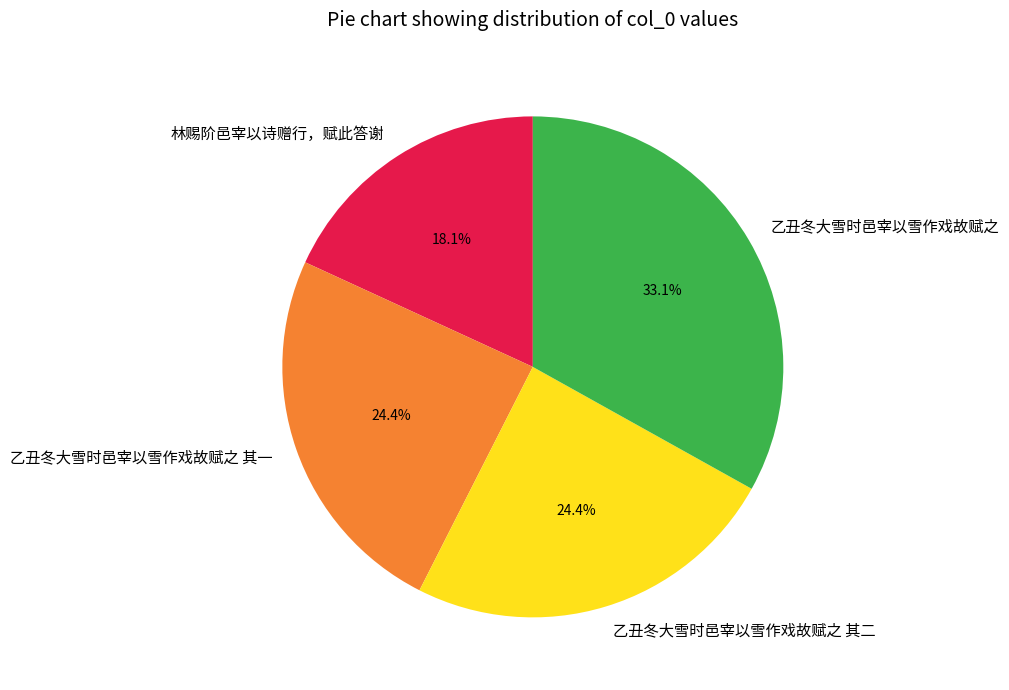

Which has a higher value, 乙丑冬大雪时邑宰以雪作戏故赋之 其一 or 林赐阶邑宰以诗赠行，赋此答谢?

乙丑冬大雪时邑宰以雪作戏故赋之 其一